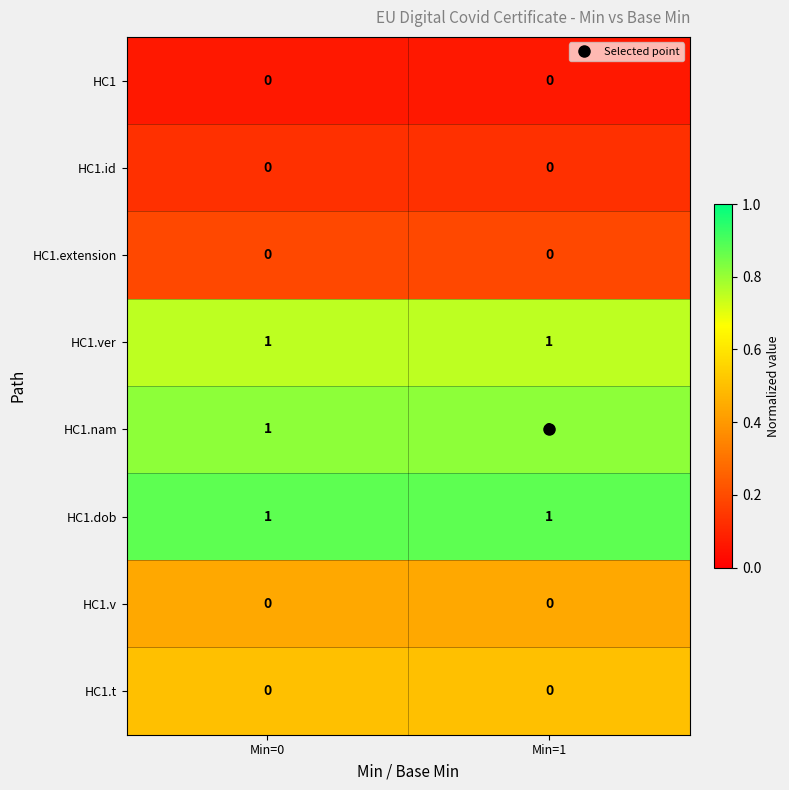

What is the total value across all series at Min=1?

3